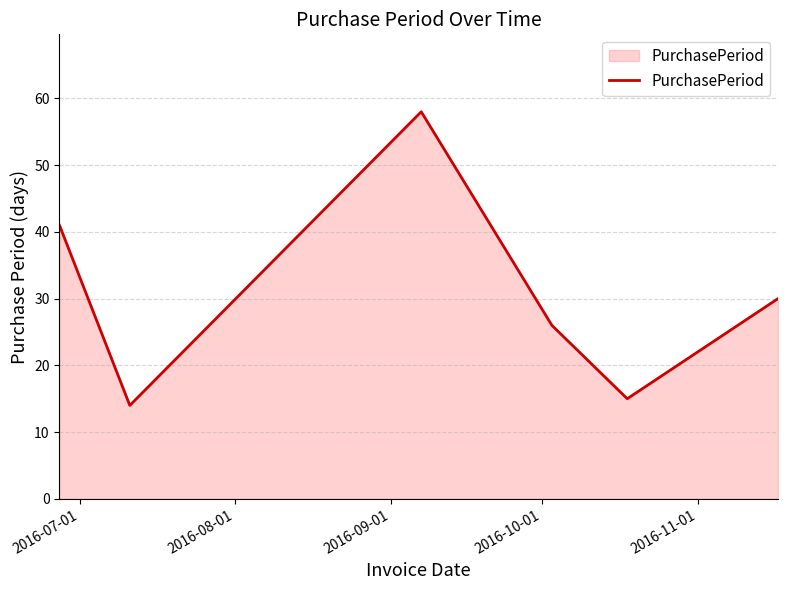

What is the average value?

31